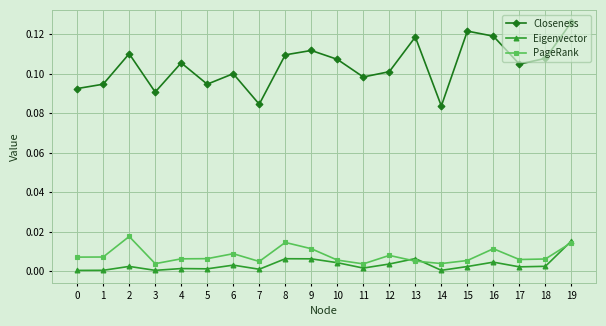

True or false: Closeness and Eigenvector cross at least once.

False